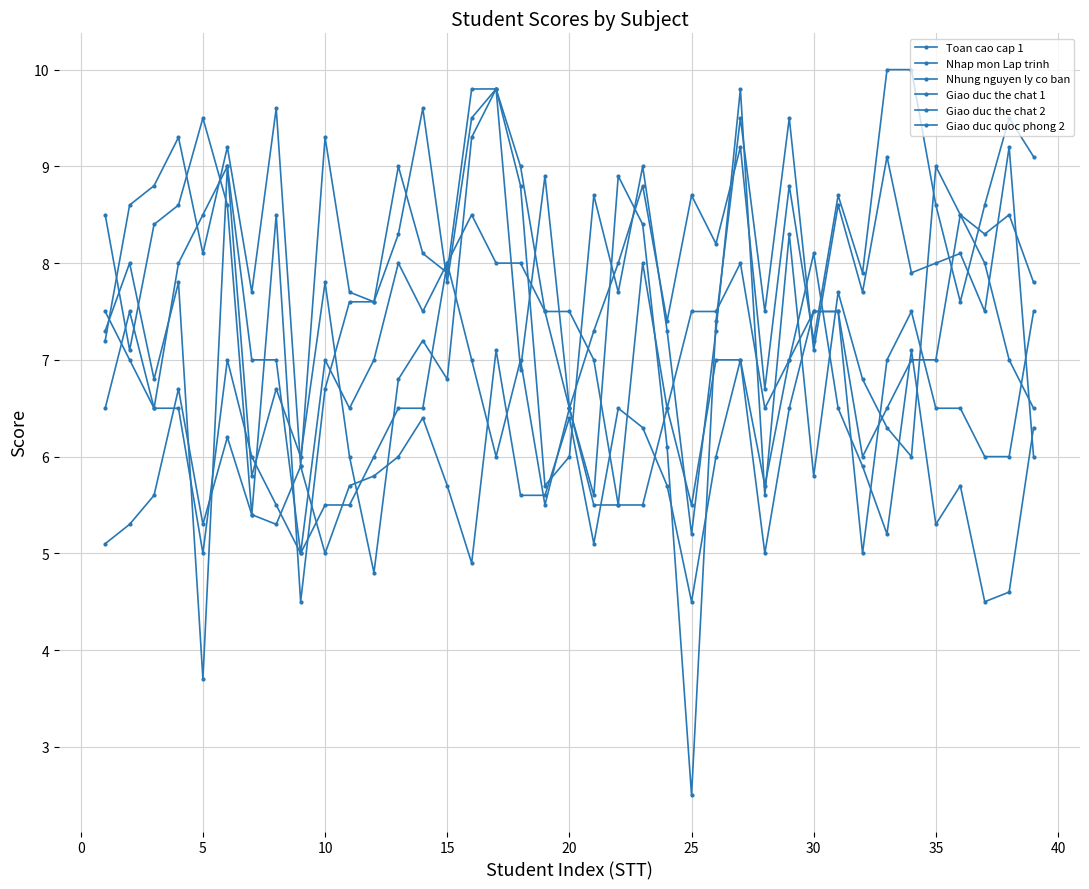

How many data points in Nhap mon Lap trinh are less than 7?

17